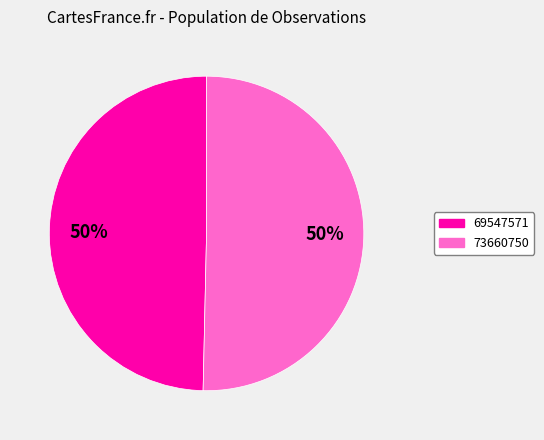

Count the number of slices in the pie.

2